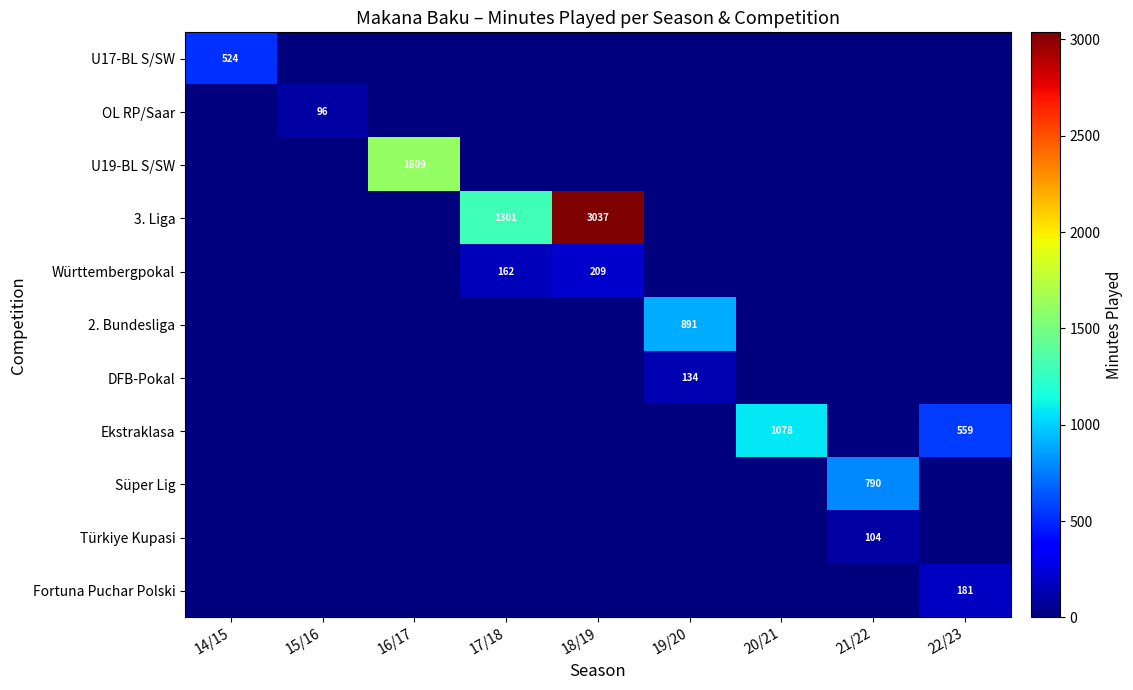

Is it true that U17-BL S/SW equals 524 at 14/15?

True